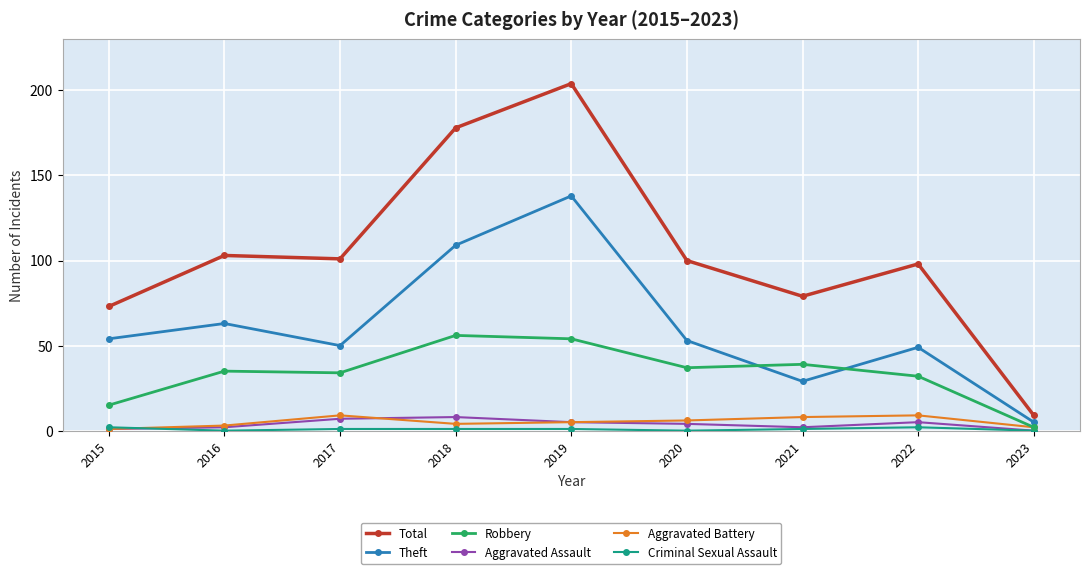

True or false: Robbery and Aggravated Assault intersect in this chart.

False